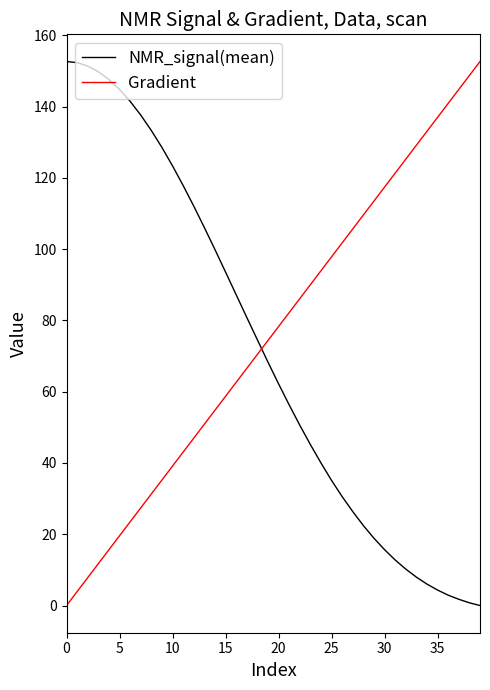

What is the difference between the maximum and minimum values in the Gradient series?

152.6